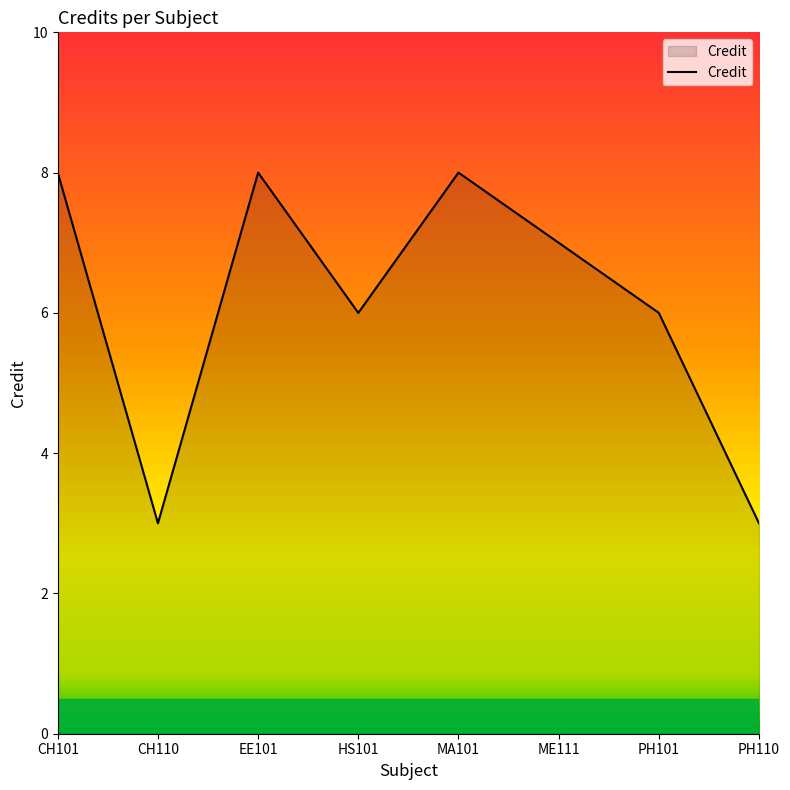

What is the maximum value shown in the chart?

8